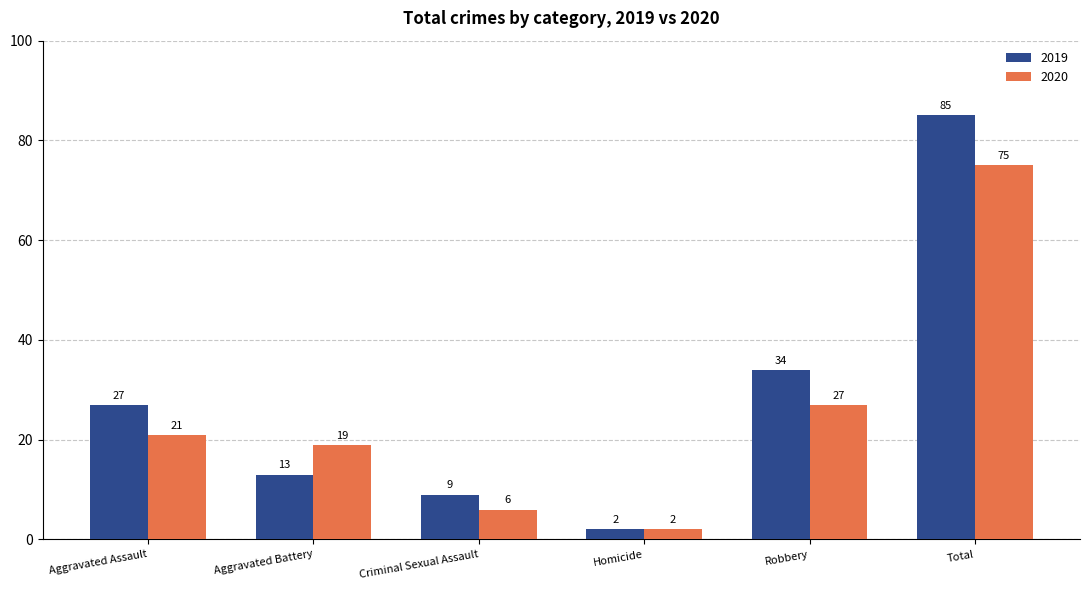

Which category has the lowest value in the 2019 series?

Homicide